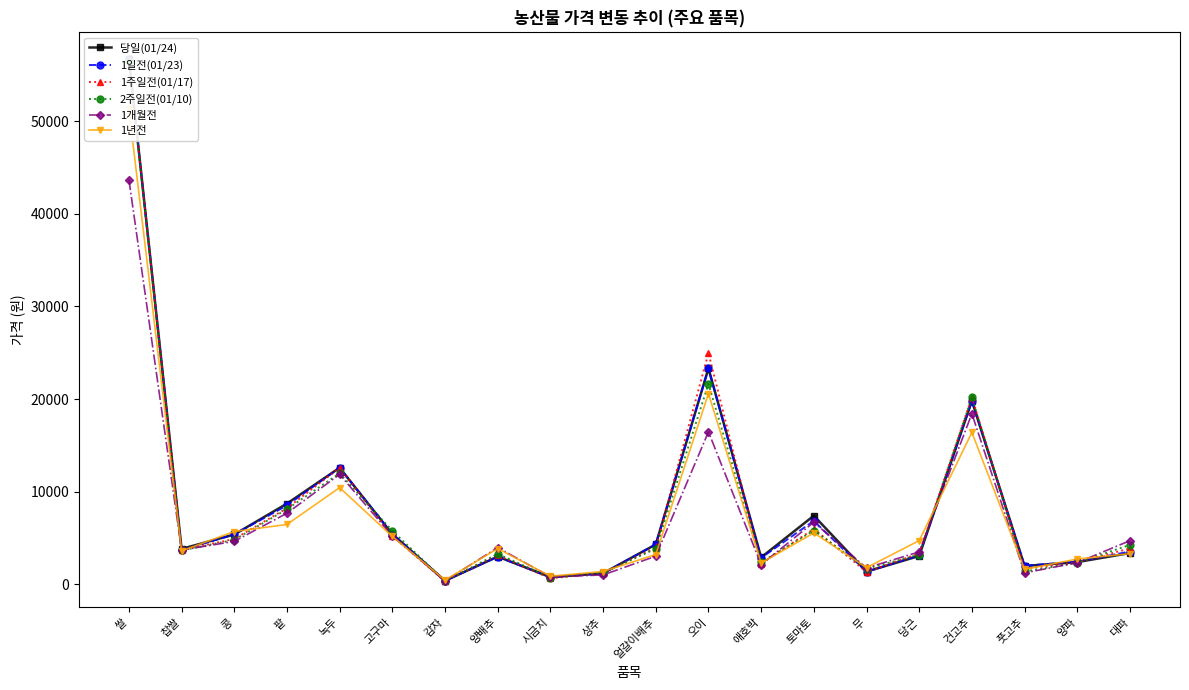

At which label is 1년전 closest to 25852?

오이